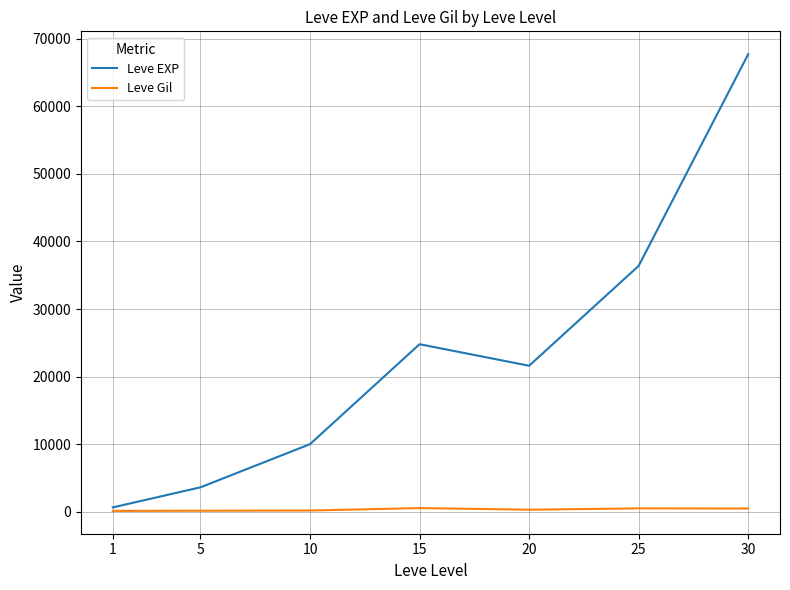

Rank the series at 5 from lowest to highest value.

Leve Gil, Leve EXP